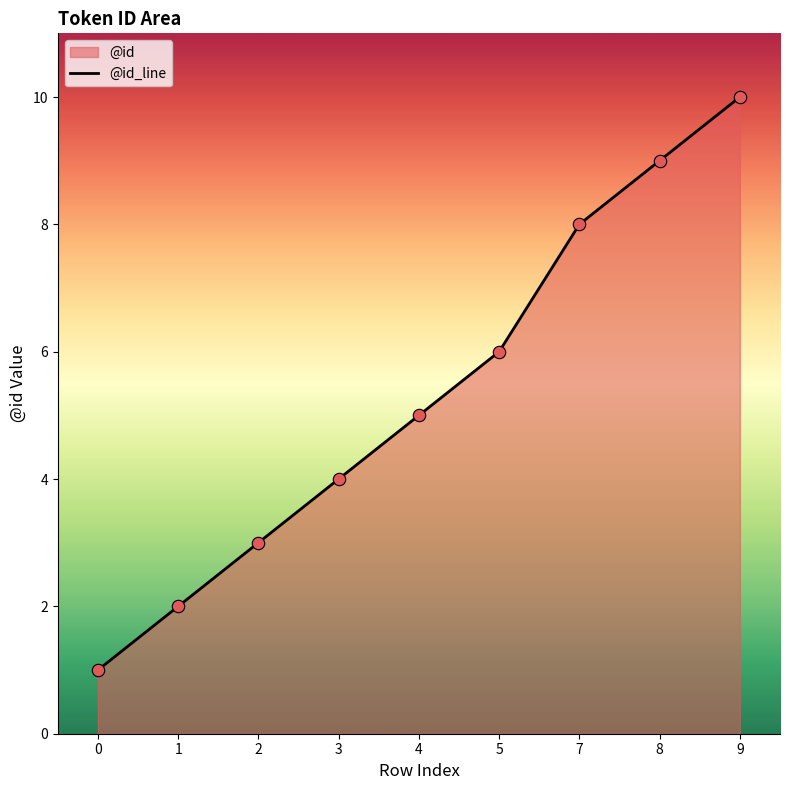

Which has a higher value, 9 or 1?

9